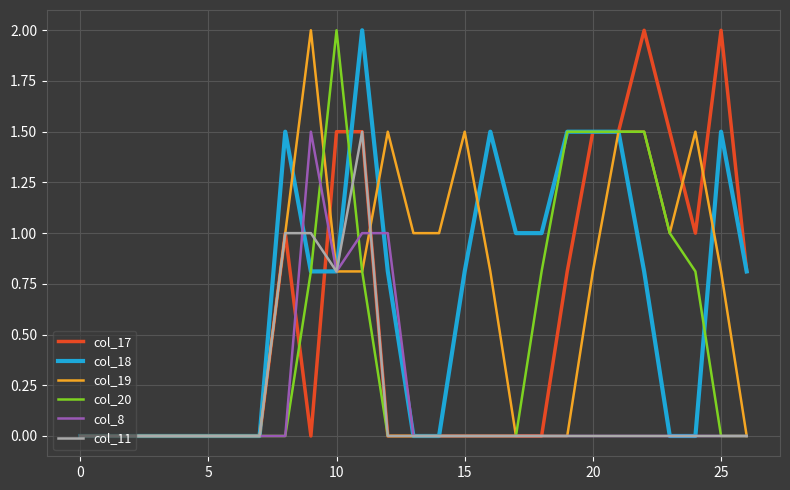

What is the highest value of the col_20 series?

2.0